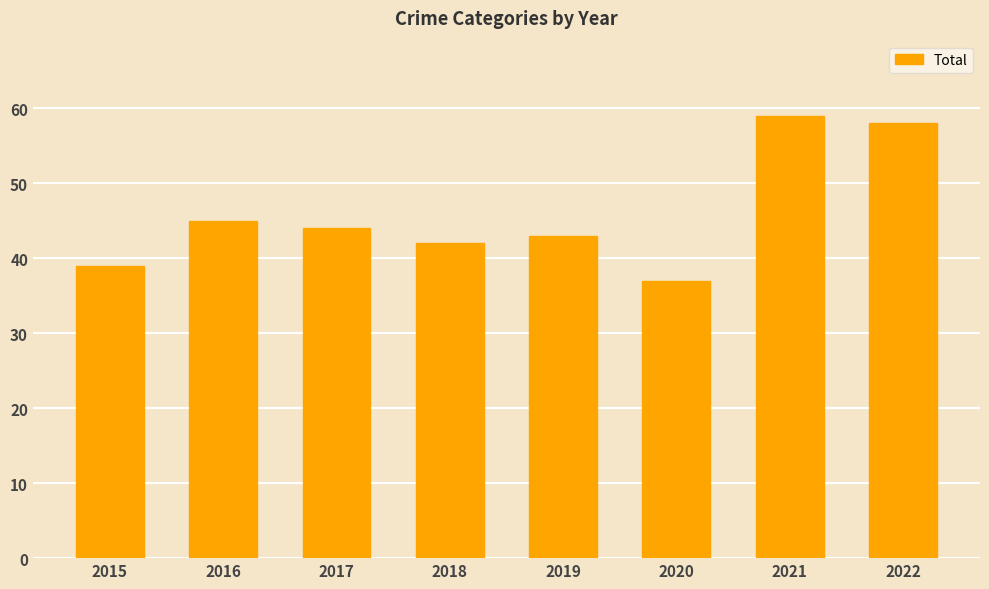

What is the average value?

46